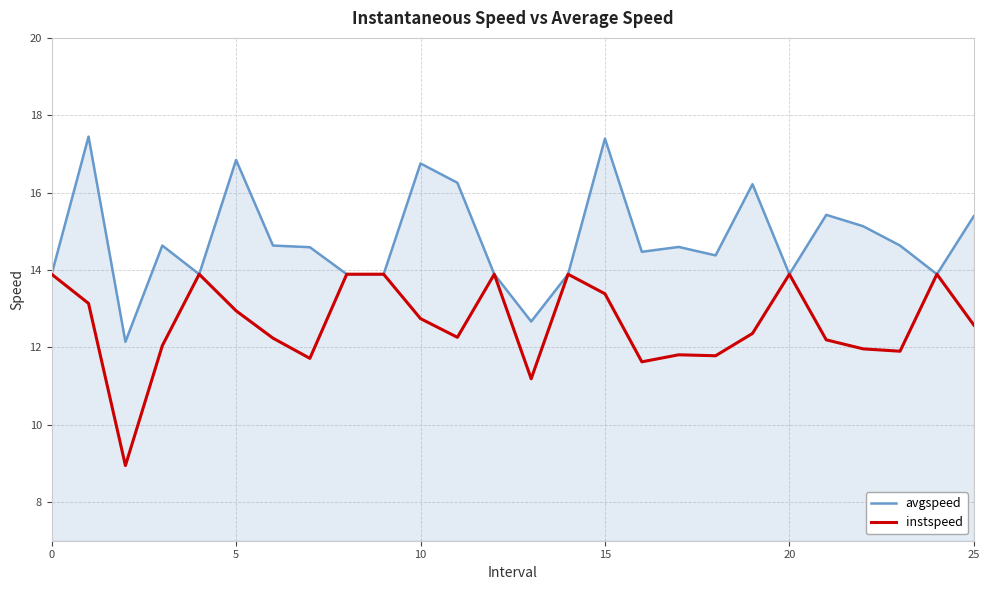

Rank the series by their maximum value, from highest to lowest.

avgspeed, instspeed